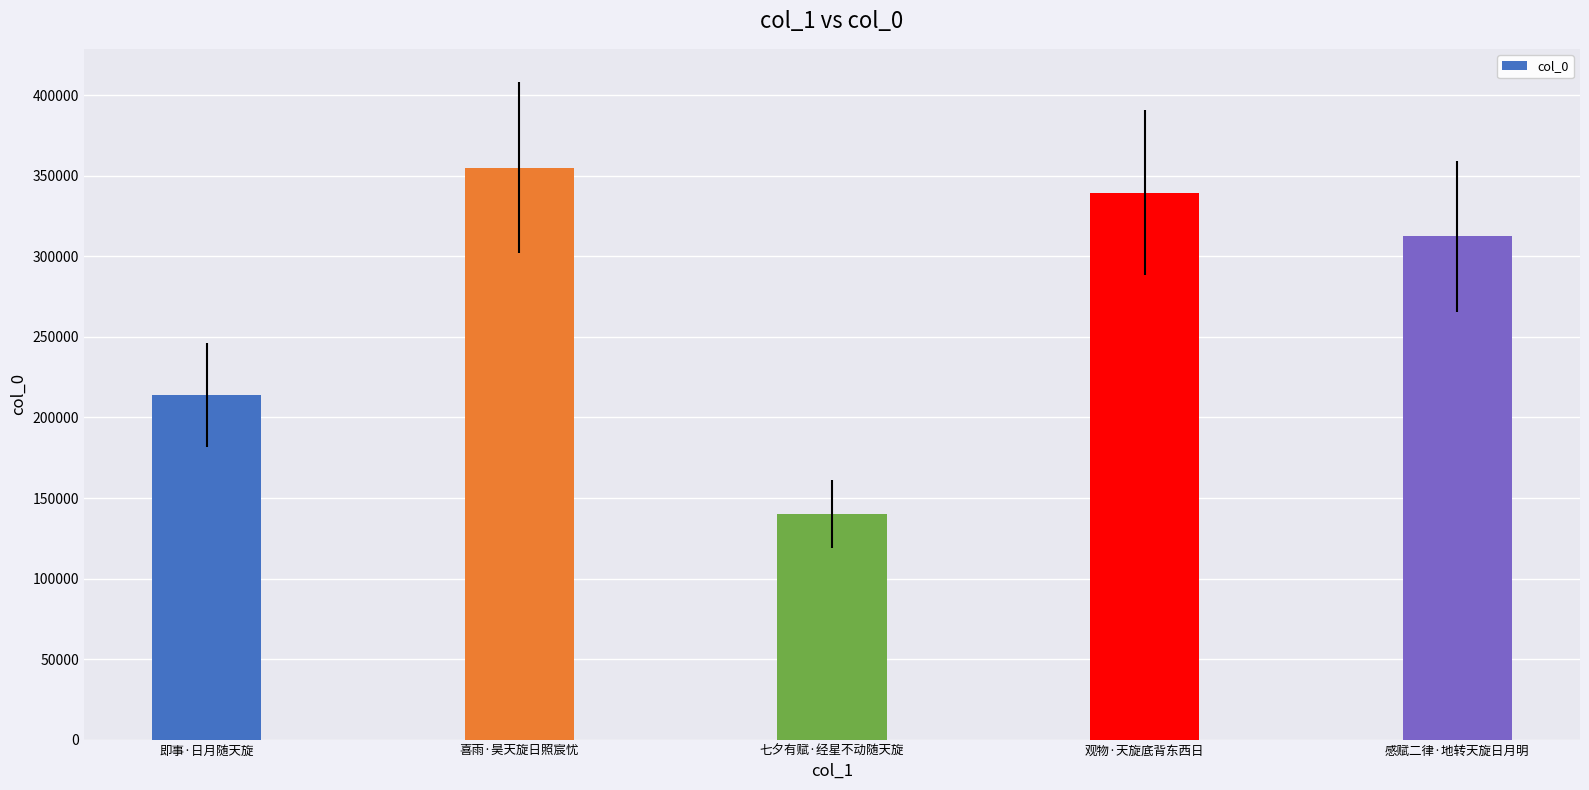

How many values are below 312436?

2